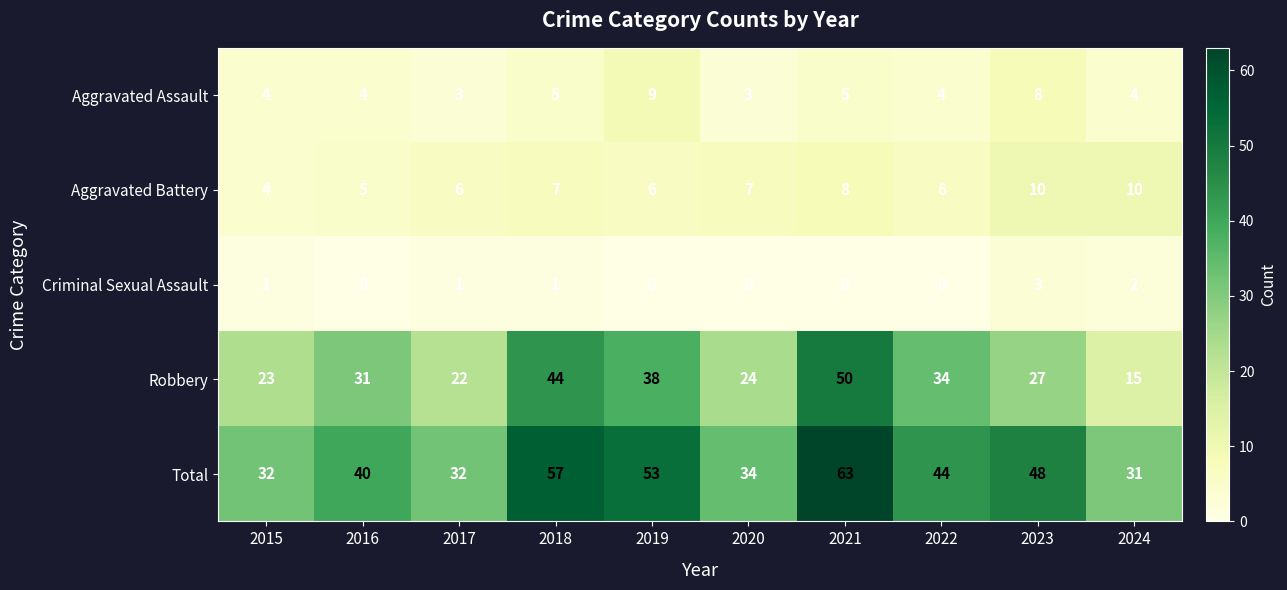

What is the difference between the second highest and second lowest values in the Aggravated Assault series?

5